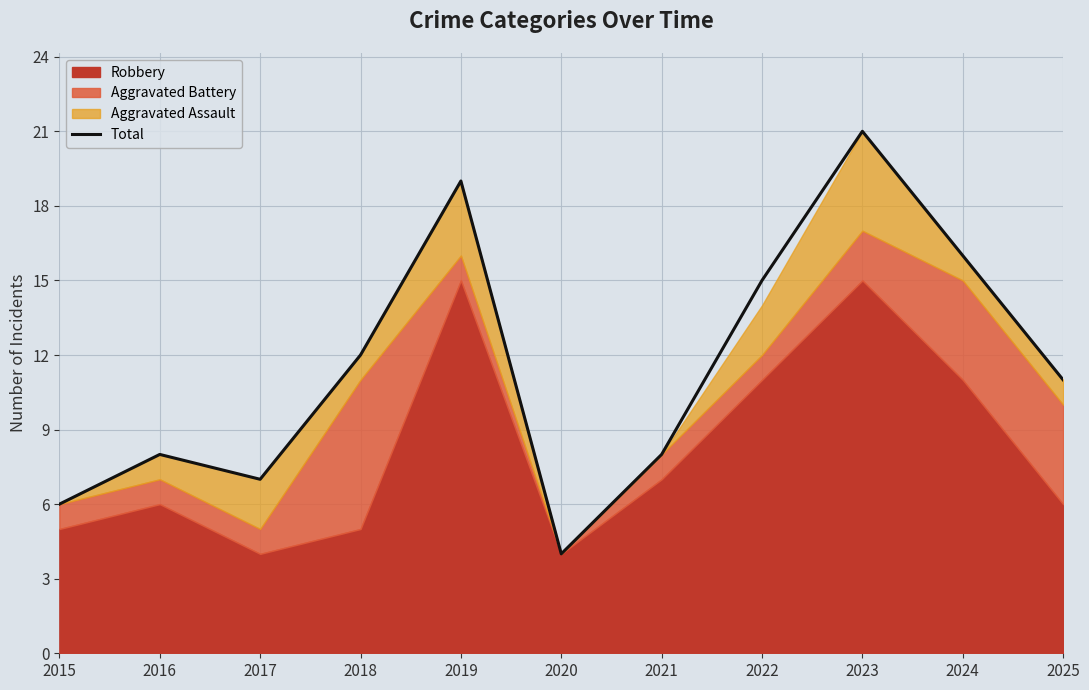

Reading left to right, list all the values displayed in this chart.

2015=6	2016=8	2017=7	2018=12	2019=19	2020=4	2021=8	2022=15	2023=21	2024=16	2025=11